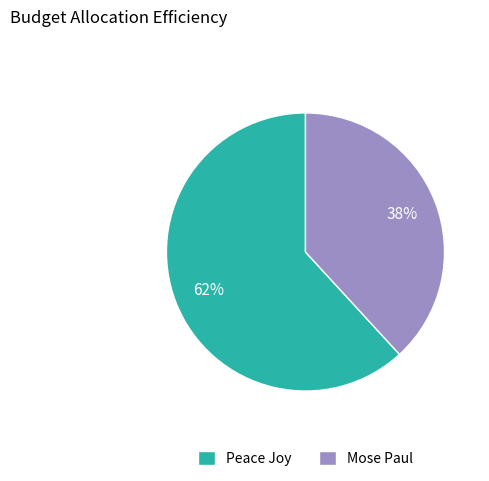

Approximately how many times larger is the value at Peace Joy compared to Mose Paul?

1.6